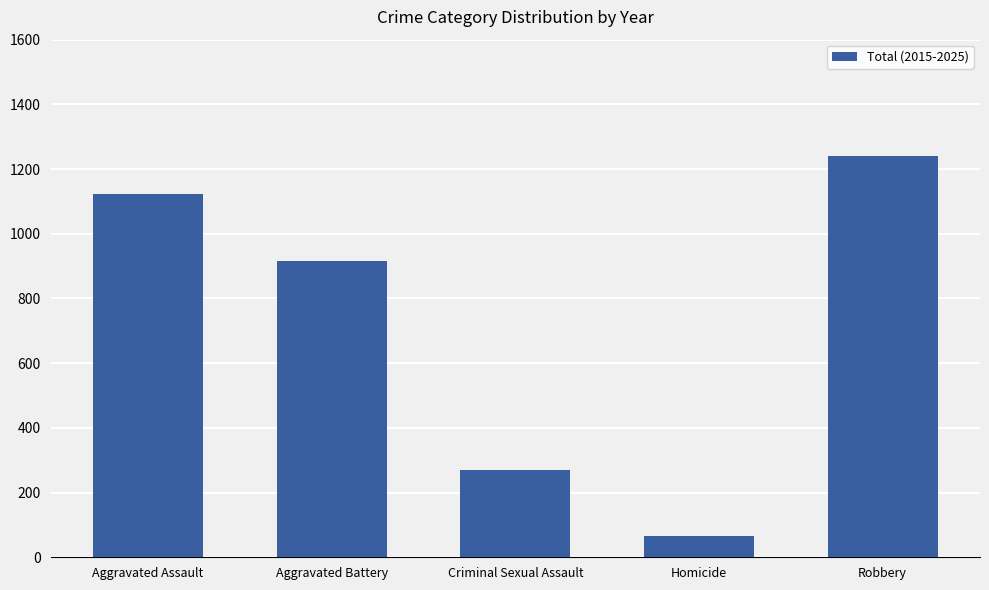

List the labels in order of value, smallest first.

Homicide, Criminal Sexual Assault, Aggravated Battery, Aggravated Assault, Robbery